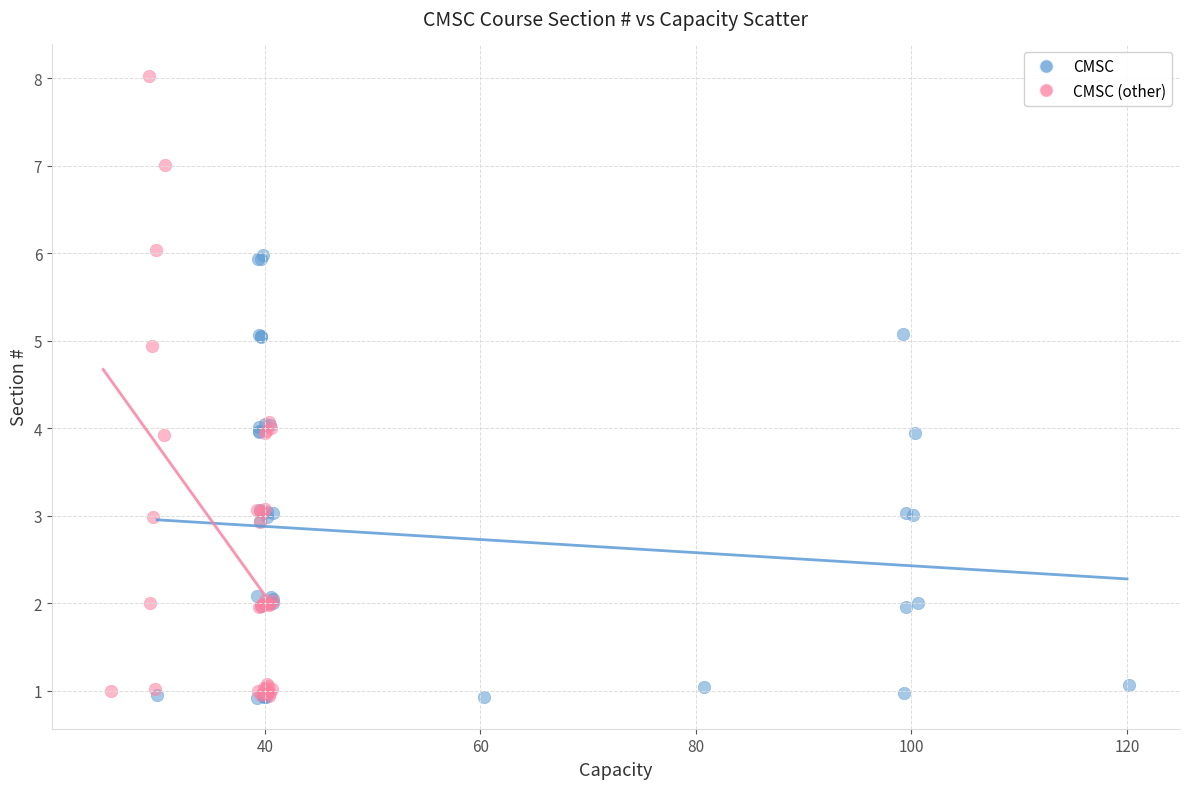

Which series has the largest Y range (max minus min)?

CMSC (other)